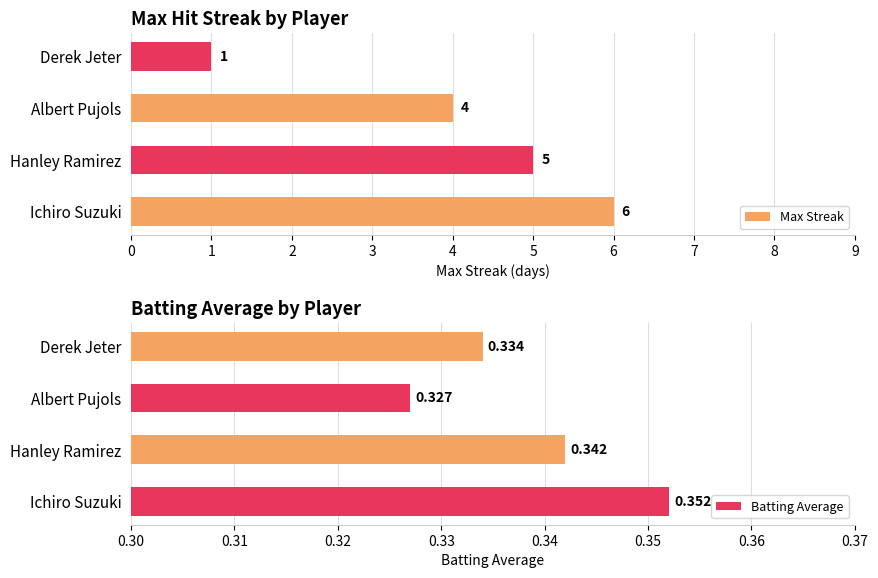

List the labels in order of Max Streak value, smallest first.

Derek Jeter, Albert Pujols, Hanley Ramirez, Ichiro Suzuki